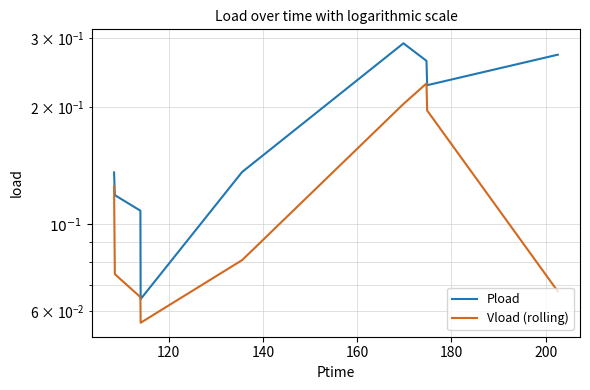

How many Vload (rolling) values are between 0 and 1?

9